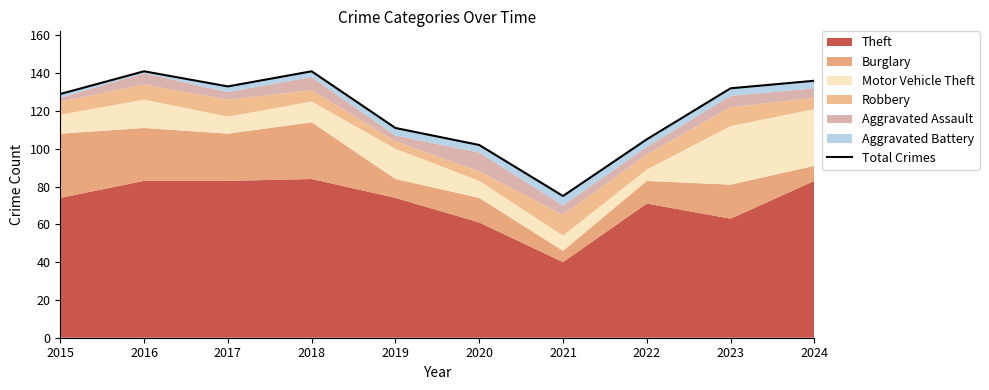

True or false: the data has more than 1 interior local peaks.

True